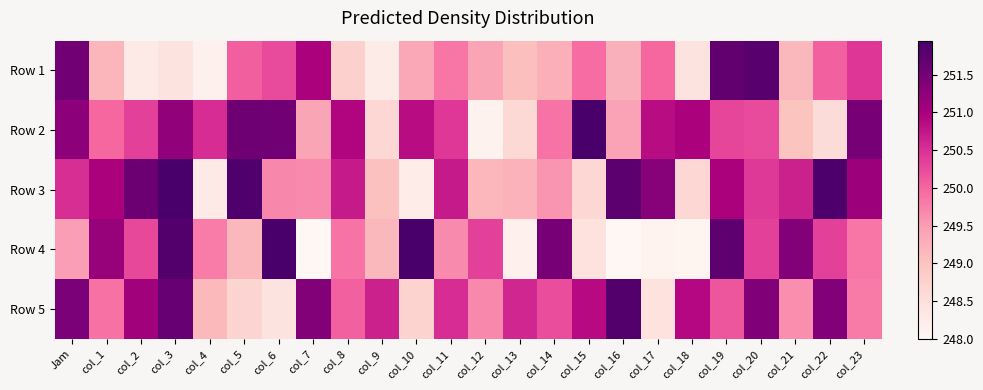

Reading right to left, extract all data points from this chart.

Row 1: col_23=250.4	col_22=250.1	col_21=249.2	col_20=251.8	col_19=251.7	col_18=248.4	col_17=250.0	col_16=249.2	col_15=249.9	col_14=249.3	col_13=249.1	col_12=249.4	col_11=249.8	col_10=249.4	col_9=248.3	col_8=248.8	col_7=251.0	col_6=250.2	col_5=250.1	col_4=248.1	col_3=248.4	col_2=248.3	col_1=249.2	Jam=251.5
Row 2: col_23=251.5	col_22=248.6	col_21=249.0	col_20=250.2	col_19=250.3	col_18=251.0	col_17=250.8	col_16=249.4	col_15=251.9	col_14=249.9	col_13=248.6	col_12=248.1	col_11=250.4	col_10=250.8	col_9=248.7	col_8=250.9	col_7=249.4	col_6=251.5	col_5=251.6	col_4=250.5	col_3=251.2	col_2=250.3	col_1=250.0	Jam=251.3
Row 3: col_23=251.1	col_22=251.9	col_21=250.7	col_20=250.4	col_19=251.0	col_18=248.7	col_17=251.3	col_16=251.8	col_15=248.7	col_14=249.6	col_13=249.2	col_12=249.2	col_11=250.7	col_10=248.2	col_9=249.0	col_8=250.7	col_7=249.7	col_6=249.7	col_5=251.9	col_4=248.3	col_3=251.9	col_2=251.6	col_1=251.0	Jam=250.5
Row 4: col_23=249.8	col_22=250.3	col_21=251.3	col_20=250.4	col_19=251.7	col_18=248.1	col_17=248.1	col_16=248.0	col_15=248.4	col_14=251.5	col_13=248.1	col_12=250.4	col_11=249.7	col_10=251.9	col_9=249.2	col_8=249.9	col_7=248.0	col_6=251.9	col_5=249.2	col_4=249.8	col_3=251.8	col_2=250.3	col_1=251.2	Jam=249.5
Row 5: col_23=249.8	col_22=251.4	col_21=249.6	col_20=251.4	col_19=250.2	col_18=250.9	col_17=248.5	col_16=251.8	col_15=250.9	col_14=250.2	col_13=250.6	col_12=249.7	col_11=250.5	col_10=248.7	col_9=250.7	col_8=250.0	col_7=251.3	col_6=248.4	col_5=248.7	col_4=249.1	col_3=251.6	col_2=251.1	col_1=249.9	Jam=251.4